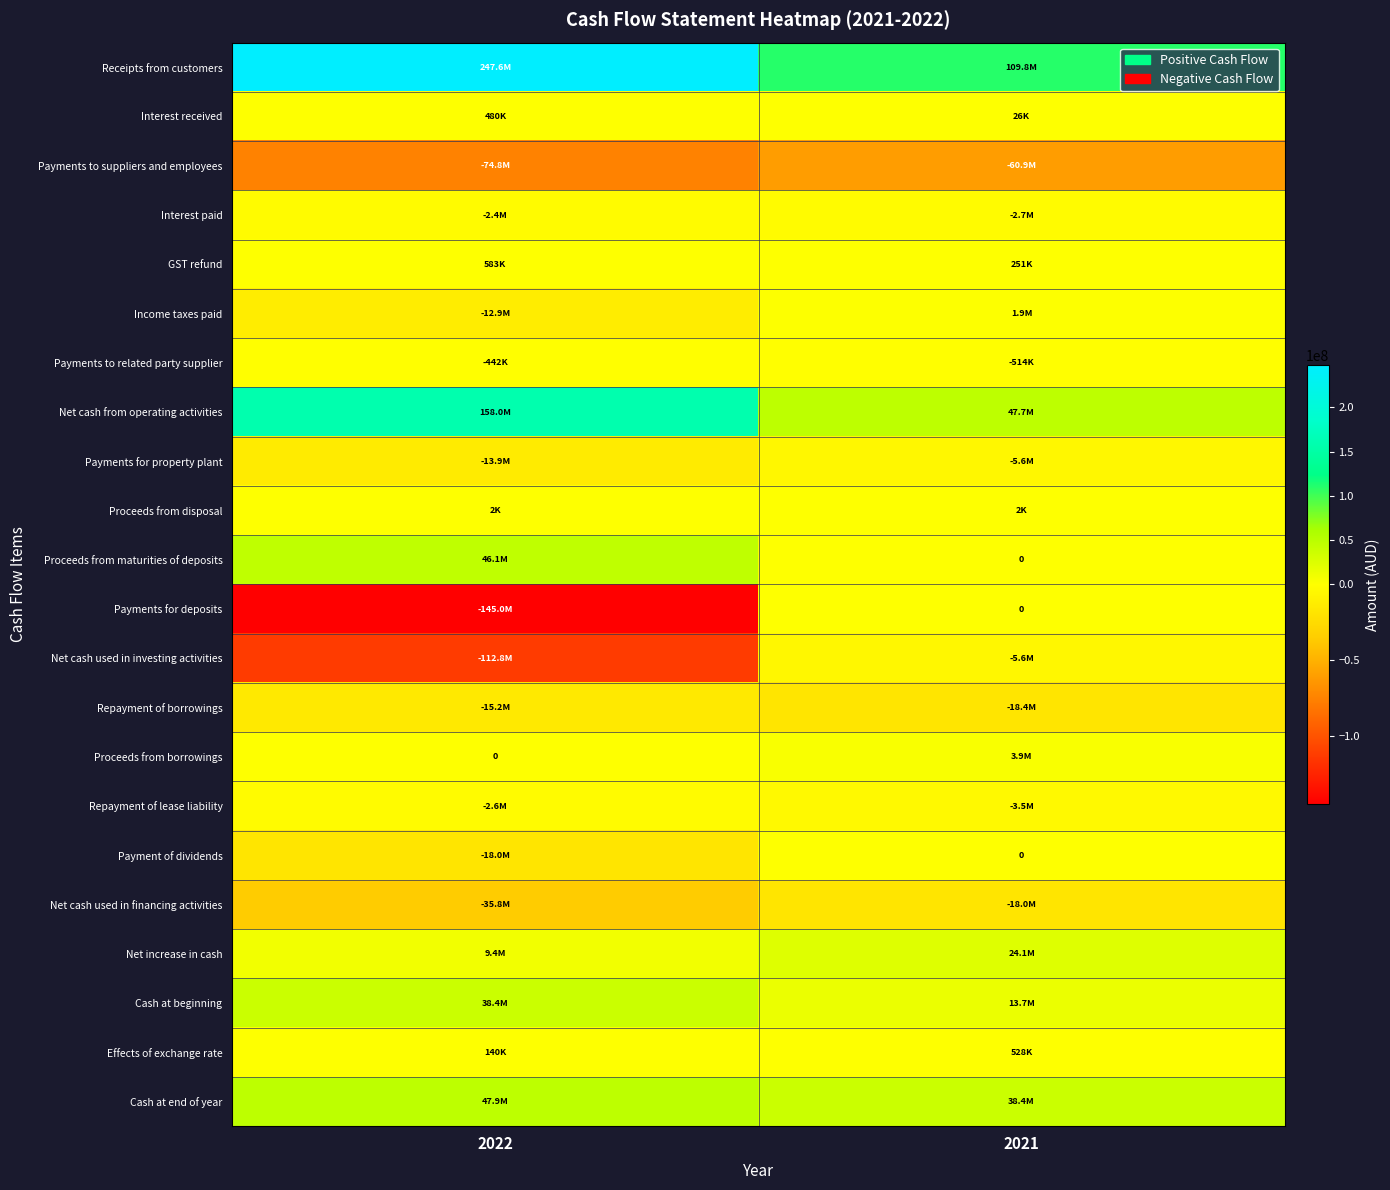

Rank the categories by Payments to suppliers and employees value from highest to lowest.

2021, 2022